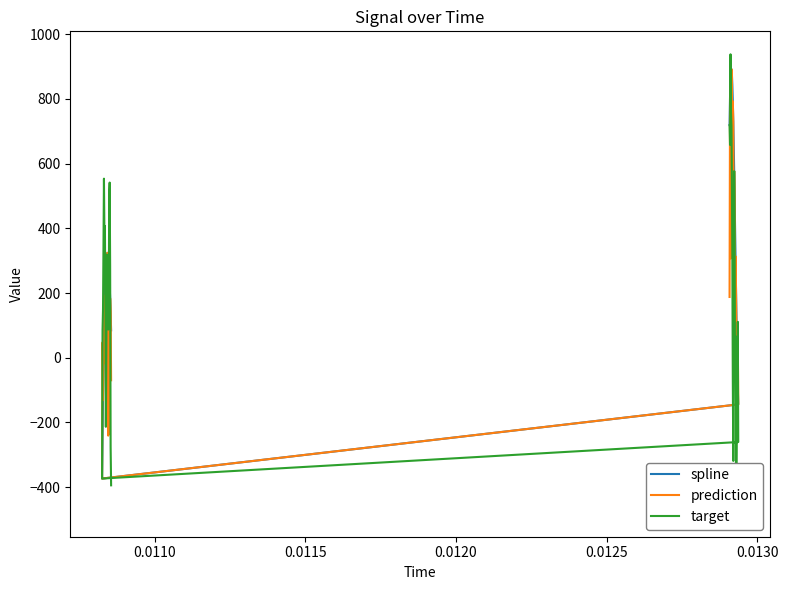

Reading left to right, extract all data points from this chart.

spline: 719.3	804.5	860.4	888.1	892.4	877.0	843.9	793.5	729.2	655.8	577.2	493.6	404.7	313.8	222.6	133.1	47.9	-27.9	-91.8	-144.1	-373.4	-244.7	-131.0	-31.1	56.5	131.3	191.9	240.9	277.9	303.9	319.1	324.5	320.6	307.9	287.0	258.9	224.2	183.6	136.9	85.0
prediction: 188.0	804.5	860.4	307.2	892.4	877.0	404.8	793.5	729.2	233.5	577.2	493.6	56.2	313.8	222.6	95.2	47.9	-27.9	62.3	-144.1	-373.4	47.9	-131.0	-31.1	41.6	131.3	191.9	-17.7	277.9	303.9	-54.5	324.5	320.6	-240.7	287.0	258.9	-234.1	183.6	136.9	-69.5
target: 719.3	658.2	938.1	757.8	716.6	546.6	307.3	-67.2	-318.9	66.0	577.2	376.2	-74.3	66.4	-356.6	-482.2	-183.5	-125.9	111.1	-260.5	-373.4	85.8	149.4	343.6	553.7	383.6	407.5	188.5	-213.4	28.0	319.1	242.6	262.7	87.3	125.1	504.9	541.6	281.8	-276.0	-394.3